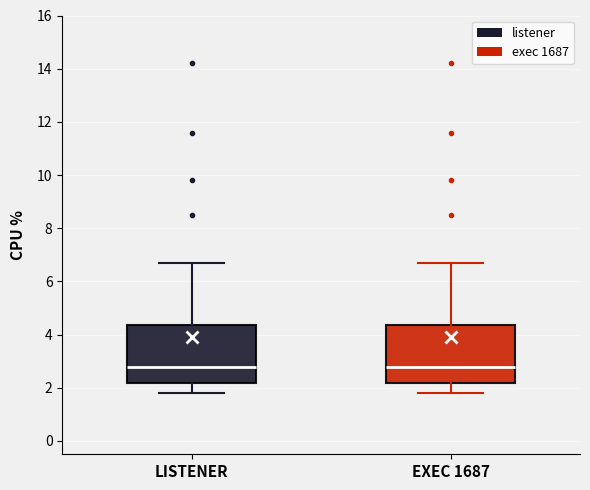

Reading left to right, transcribe this box plot: for each box, give where its median line is, the range the box spans, and where its two whiskers end, as read against the y-axis. The values are not printed on the chart, so give them approximately, as read against the axis.

LISTENER: median 2.8, box 2.2 to 4.4, whiskers 1.8 to 6.8
EXEC 1687: median 2.8, box 2.2 to 4.4, whiskers 1.8 to 6.8